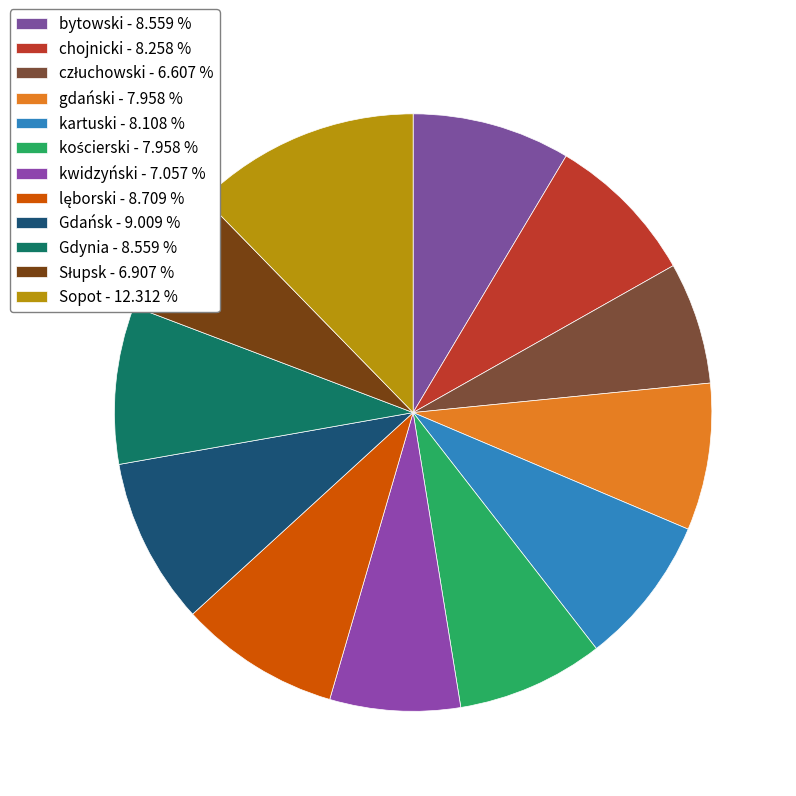

Count the number of slices in the pie.

12